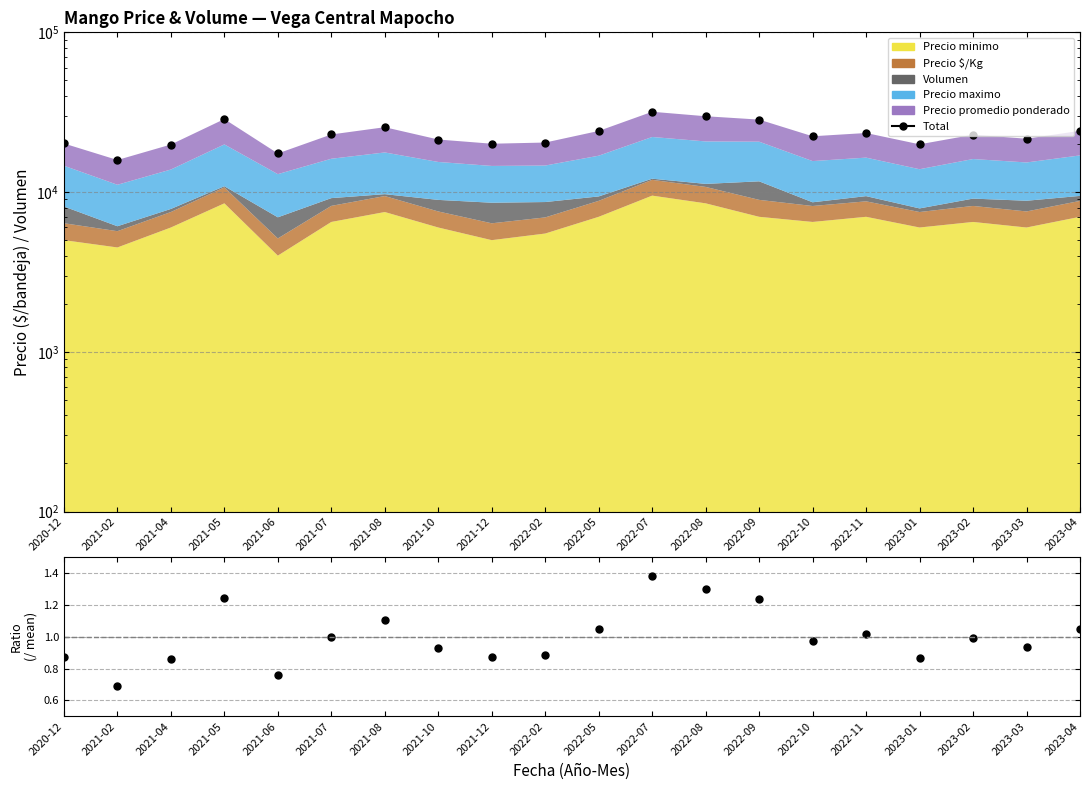

Between 2021-05 and 2022-10, which series saw the biggest shift?

Total